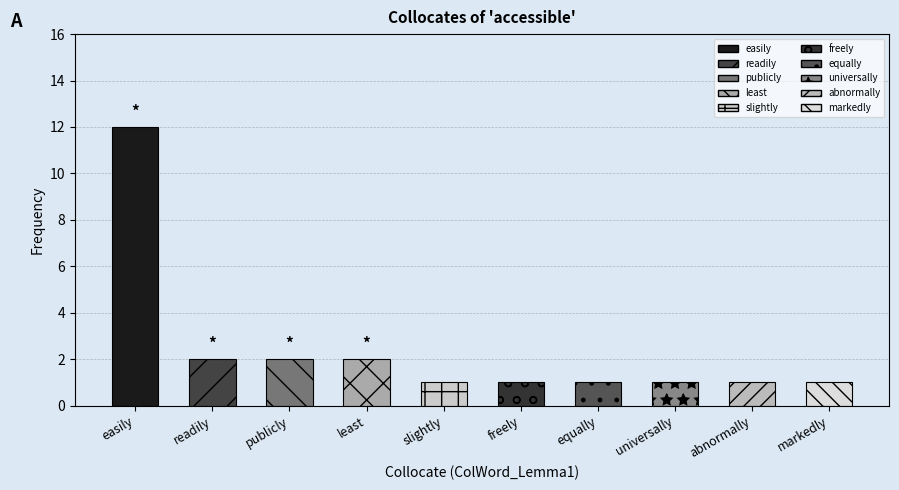

At which category does the chart reach its minimum across all series?

slightly